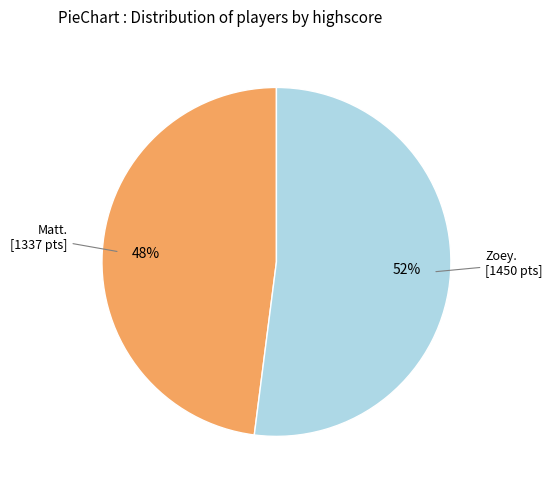

Count the number of slices in the pie.

2